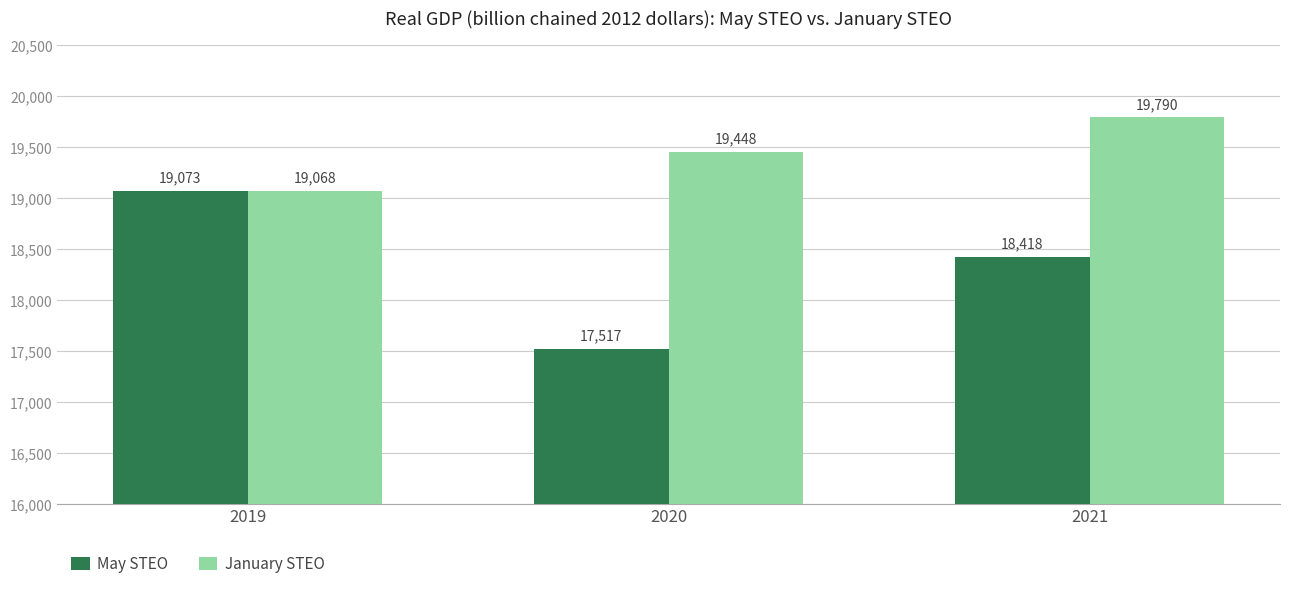

What is the lowest value of the May STEO series?

17517